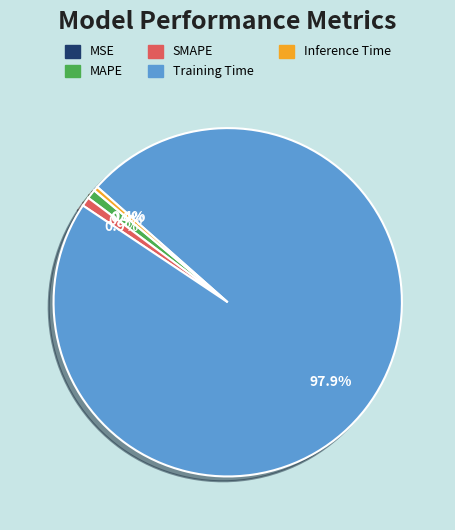

To the nearest percent, what is the average slice percentage?

20%